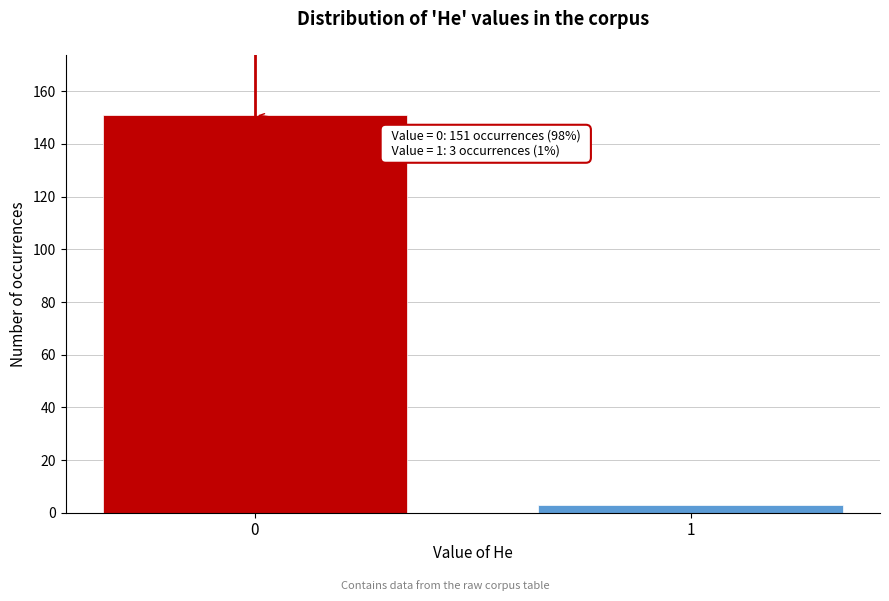

Reading left to right, list all the values displayed in this chart.

0=151	1=3